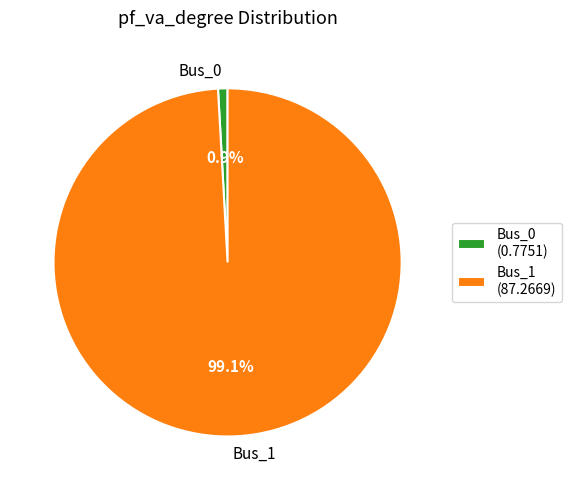

Rank the categories by value from lowest to highest.

Bus_0, Bus_1